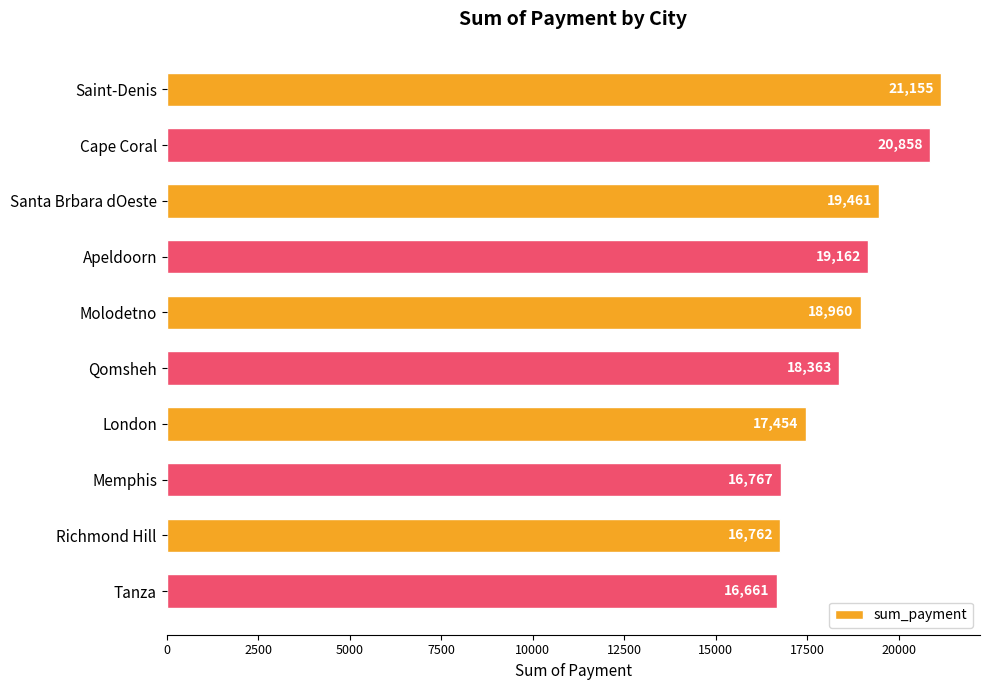

List the labels in order of value, largest first.

Saint-Denis, Cape Coral, Santa Brbara dOeste, Apeldoorn, Molodetno, Qomsheh, London, Memphis, Richmond Hill, Tanza